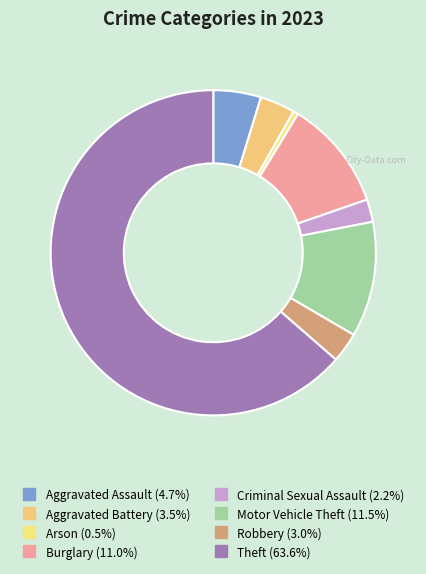

How many segments does this pie chart have?

8